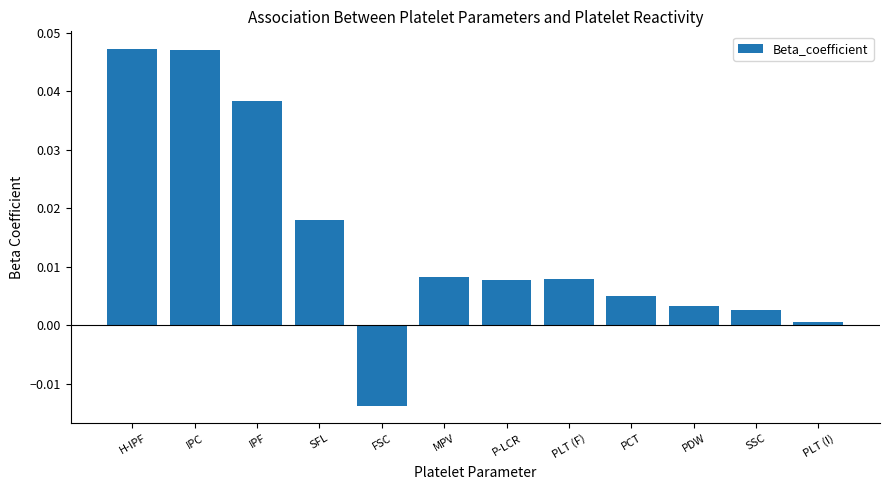

How many negative values are there?

1